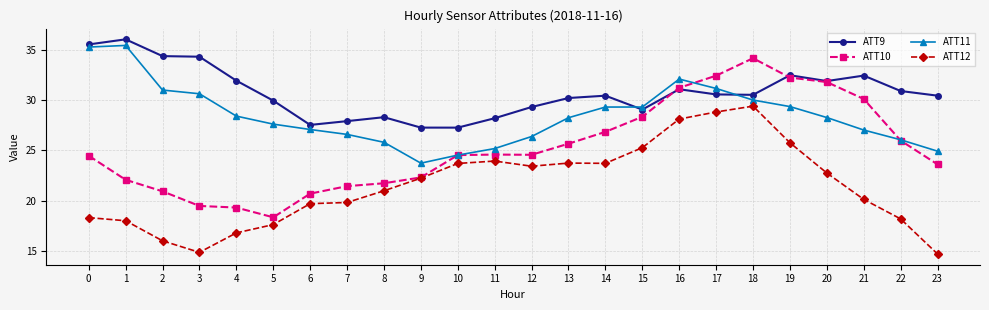

What is the maximum value for ATT10?

34.1